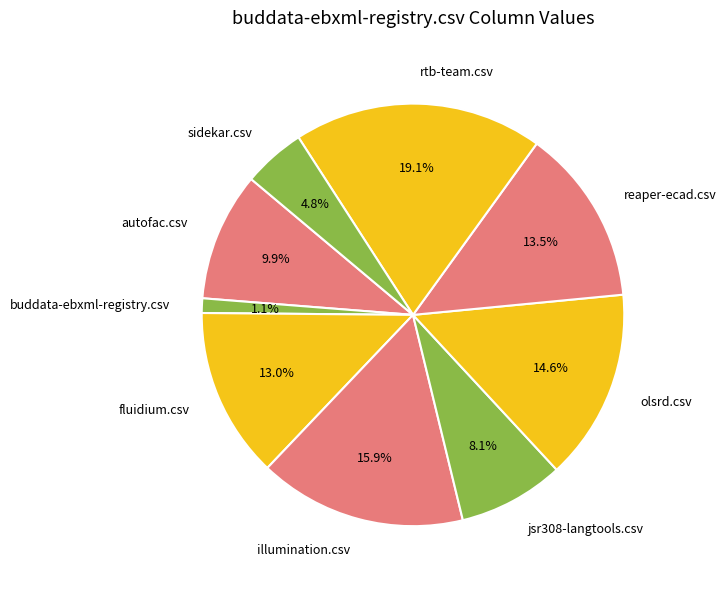

Is it true that reaper-ecad.csv is 1% of the pie?

False